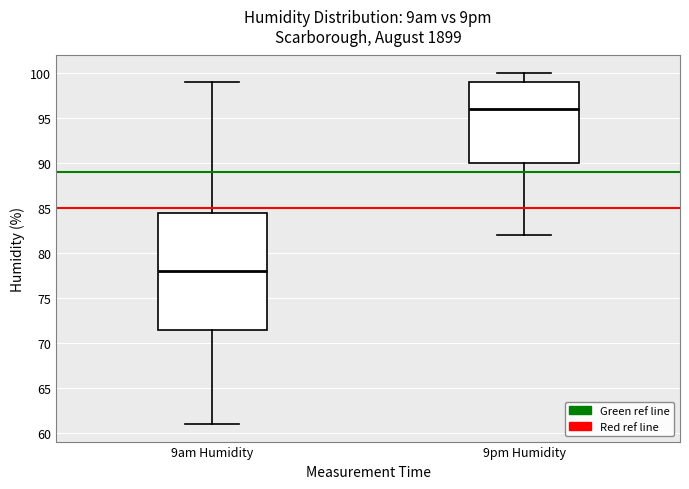

Reading left to right, transcribe this box plot: for each box, give where its median line is, the range the box spans, and where its two whiskers end, as read against the y-axis. The values are not printed on the chart, so give them approximately, as read against the axis.

9am Humidity: median 78.0, box 71.5 to 84.5, whiskers 61.0 to 99.0
9pm Humidity: median 96.0, box 90.0 to 99.0, whiskers 82.0 to 100.0